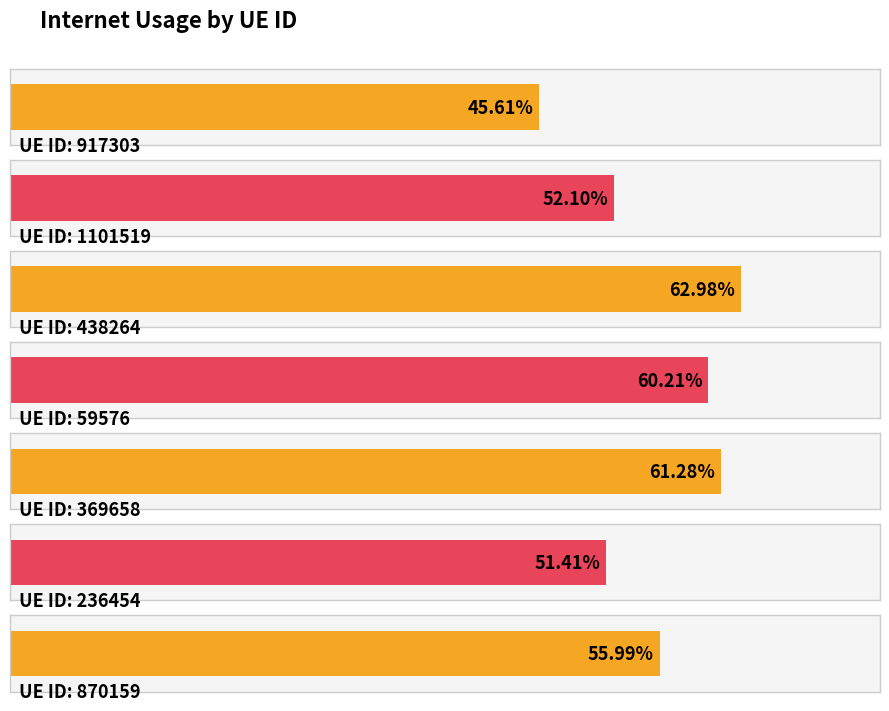

What is the maximum value shown in the chart?

0.6